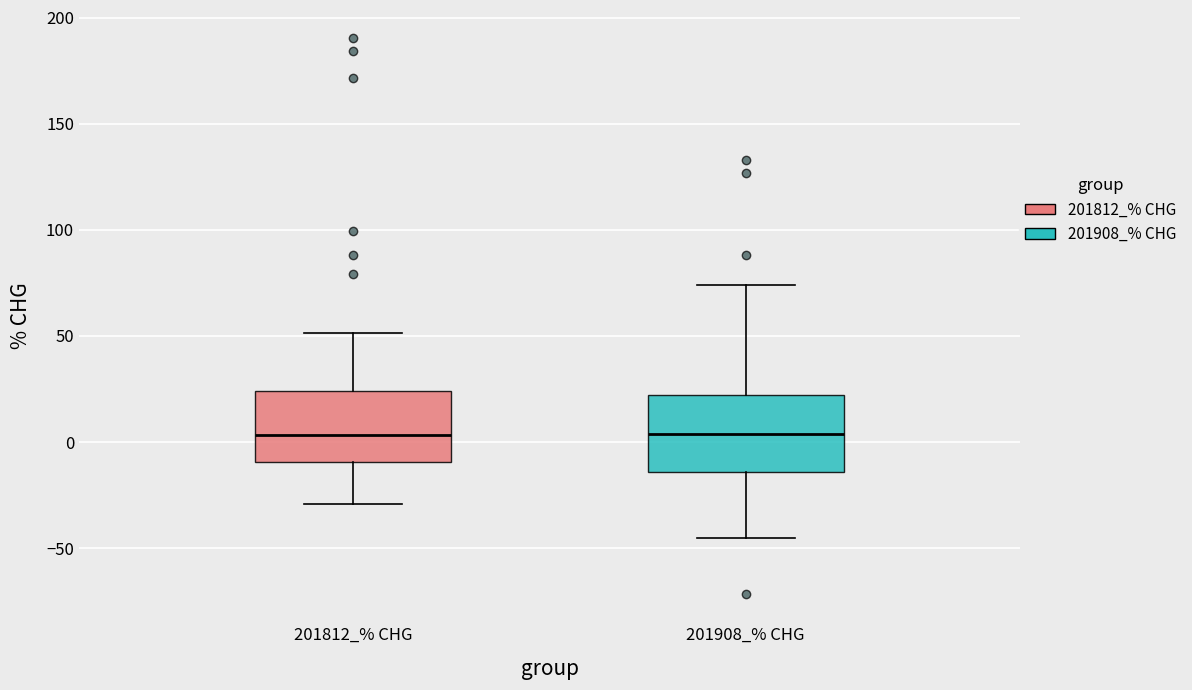

Where is the upper edge of the box for 201812_% CHG on the y-axis? The values are not printed on the chart, so give them approximately, as read against the axis.

25